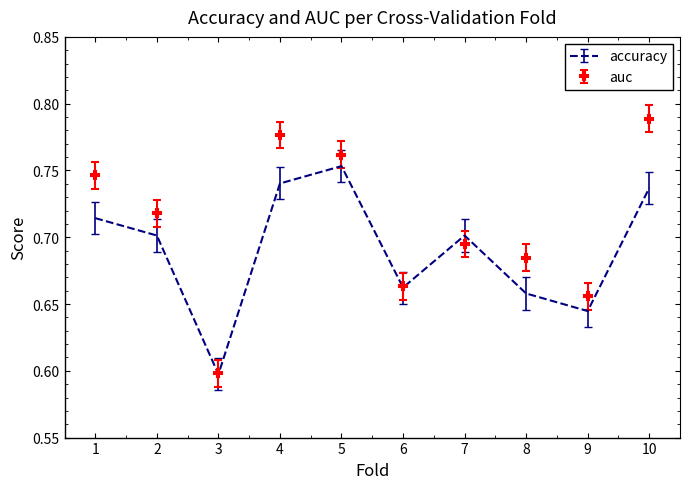

Which series changed the most between 3 and 10?

auc